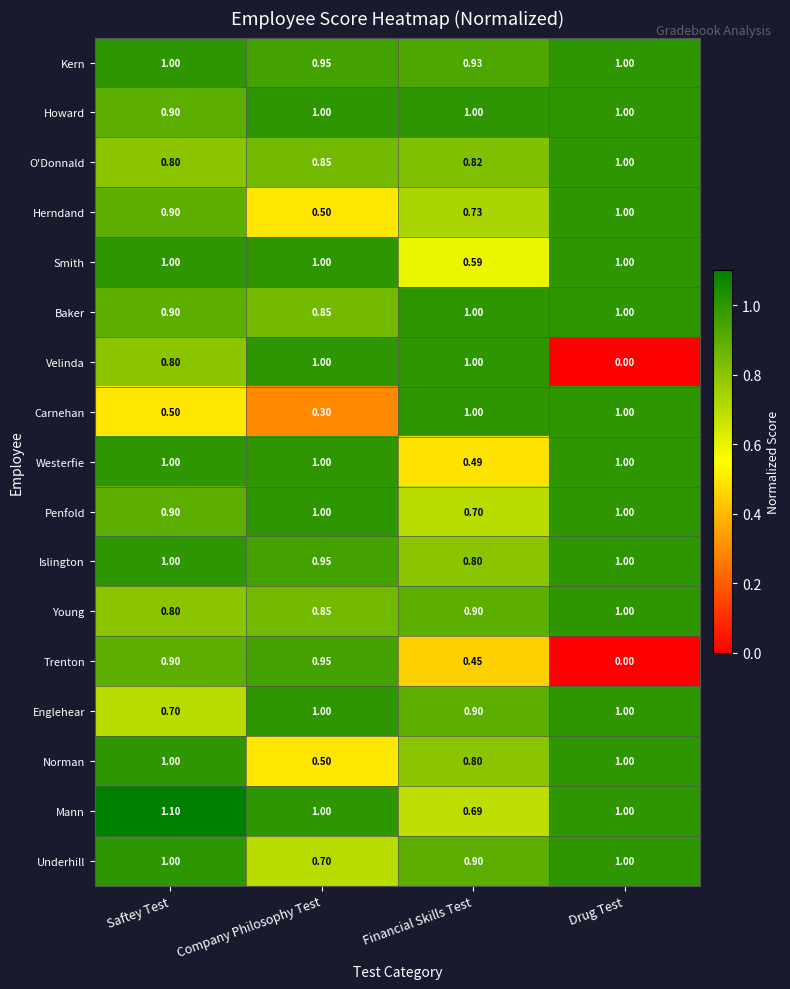

At which label does Carnehan reach its minimum?

Company Philosophy Test